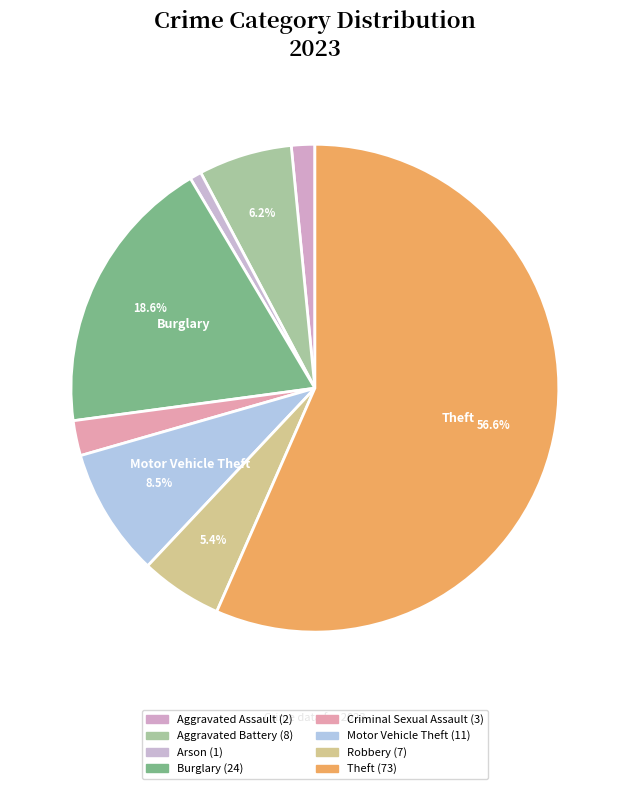

Count the number of slices in the pie.

8